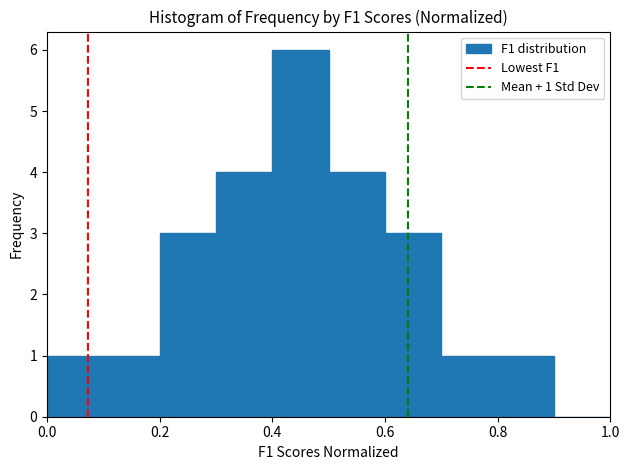

Over which range of the x-axis is the bar tallest?

0.4 to 0.5